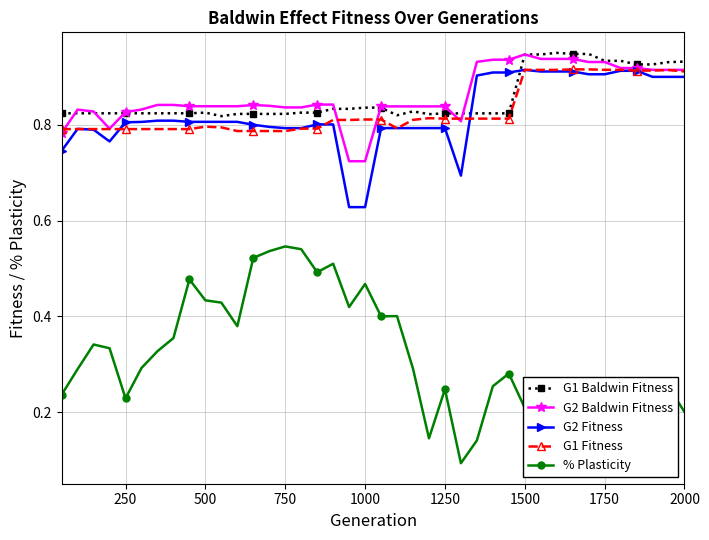

Which series has the largest range (max minus min)?

% Plasticity